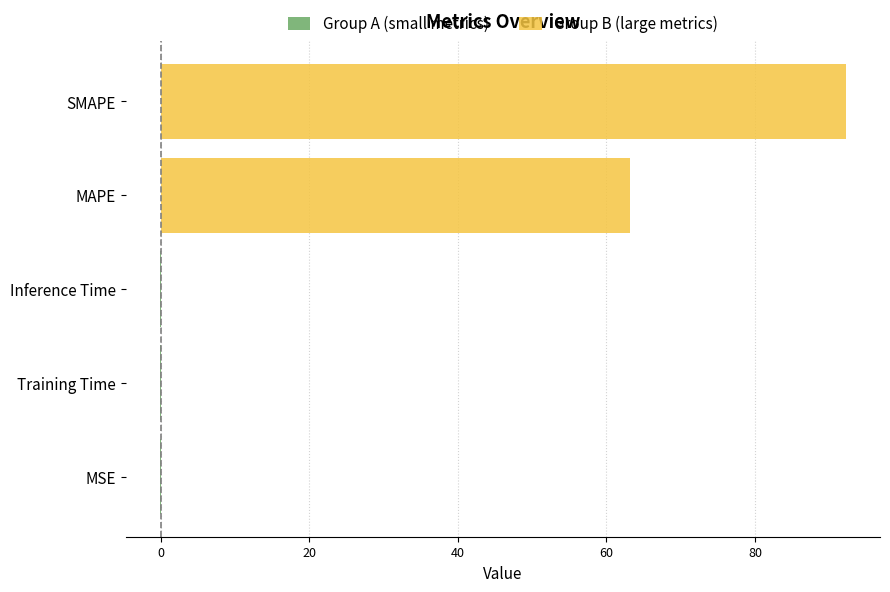

Read the value at Inference Time.

0.1